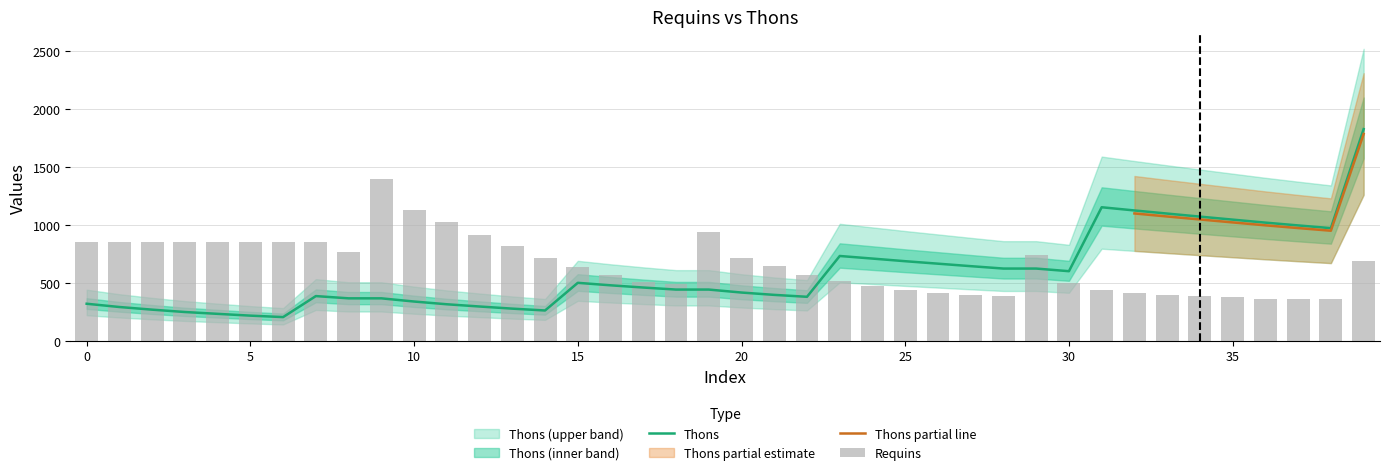

What is the difference between the second highest and minimum values in the Thons series?

948.0